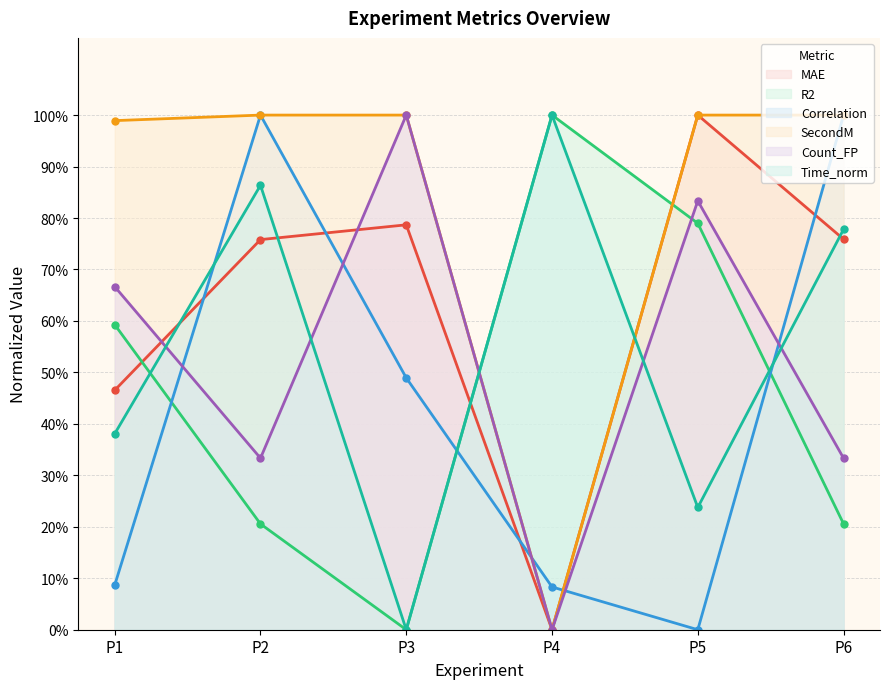

At which category is the sum across all series the highest?

P2